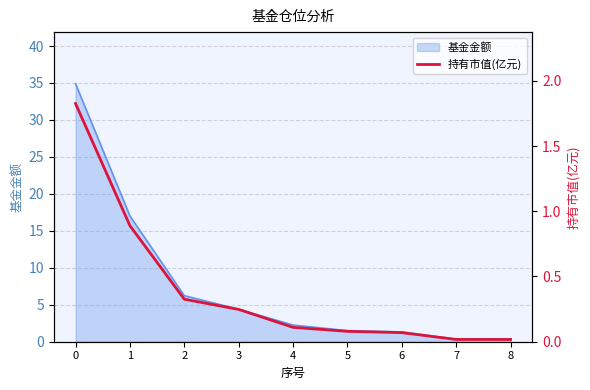

Reading left to right, what are all the values shown in this chart?

1.8	0.9	0.3	0.2	0.1	0.1	0.1	0.0	0.0